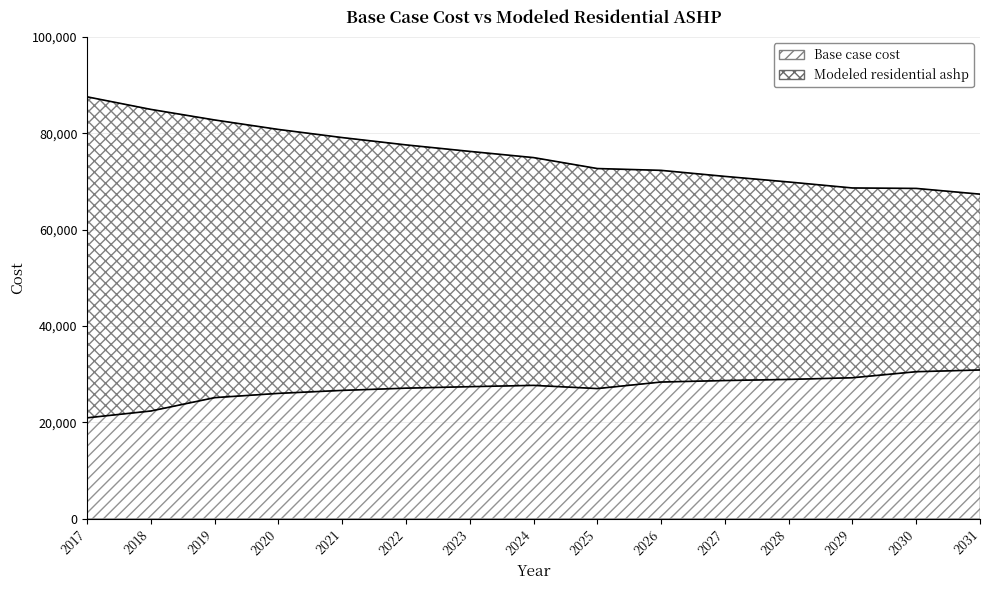

At which label does Modeled residential ashp reach its peak?

2017